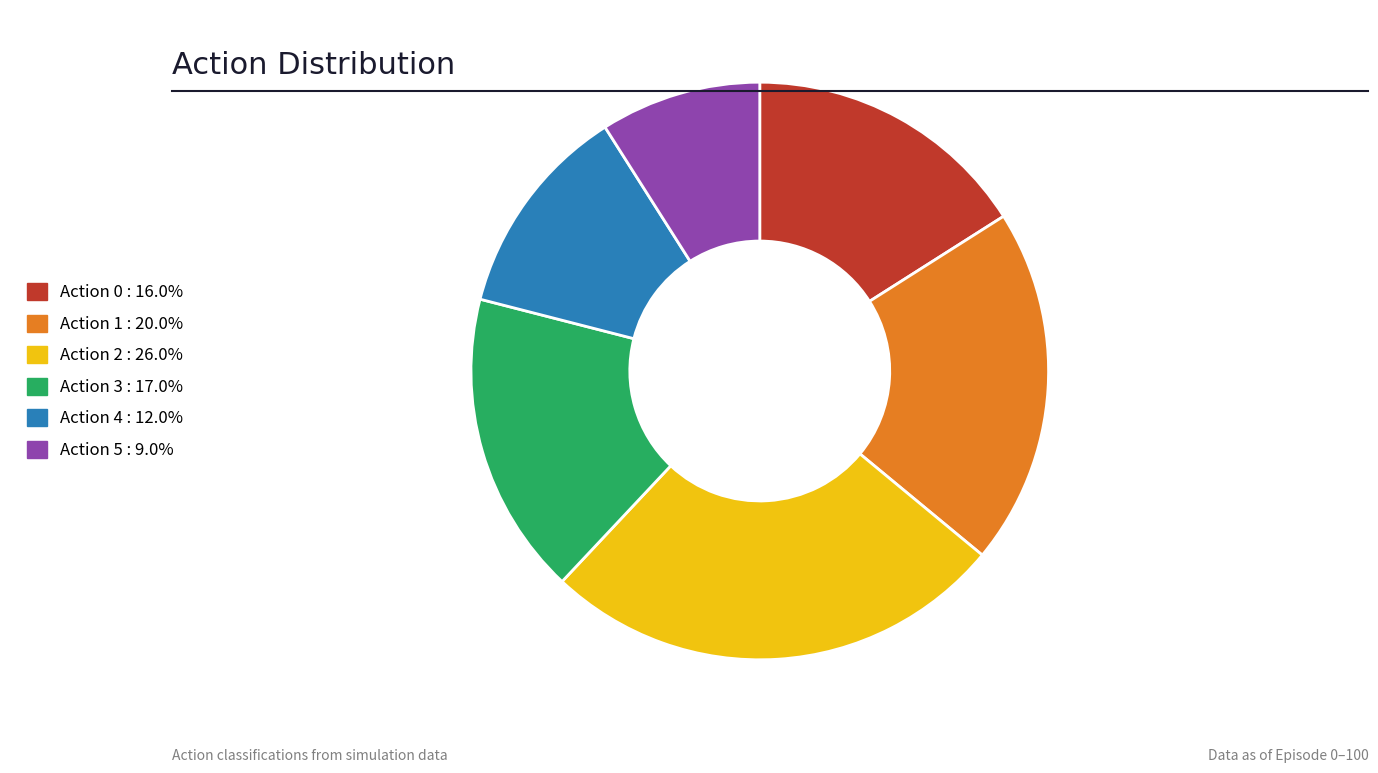

Between Action 5 and Action 3, which is larger?

Action 3